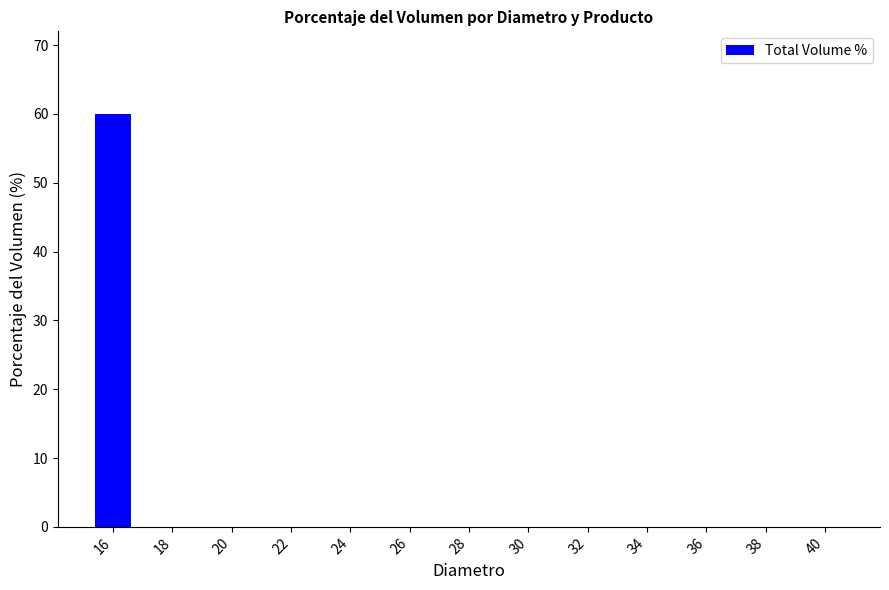

Reading left to right, transcribe all the data shown in this chart.

60.0	0.0	0.0	0.0	0.0	0.0	0.0	0.0	0.0	0.0	0.0	0.0	0.0